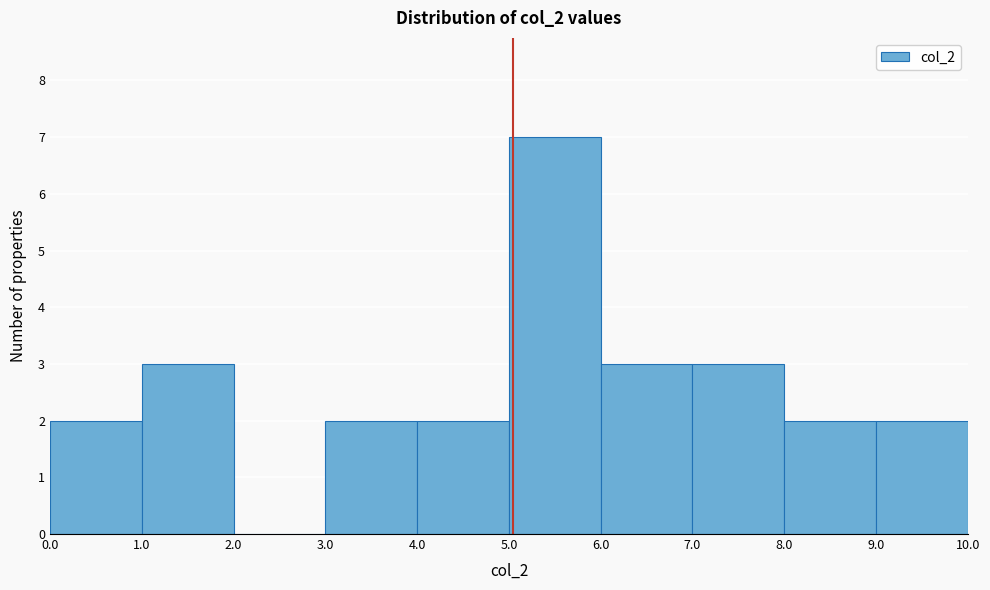

Over which range of the x-axis is the bar tallest?

5.0 to 6.0